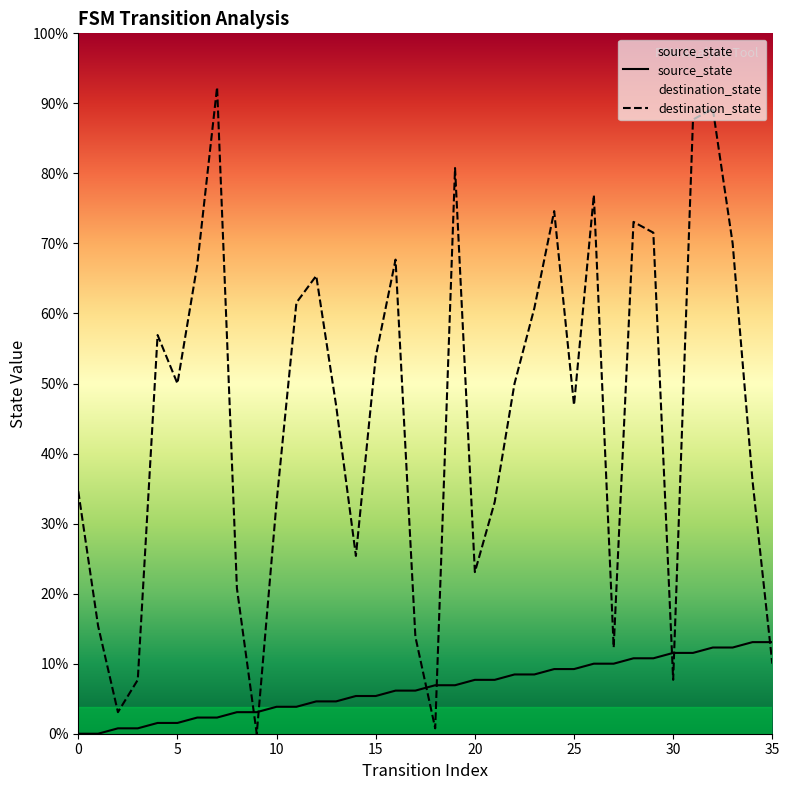

At which category is the sum across all series the highest?

32